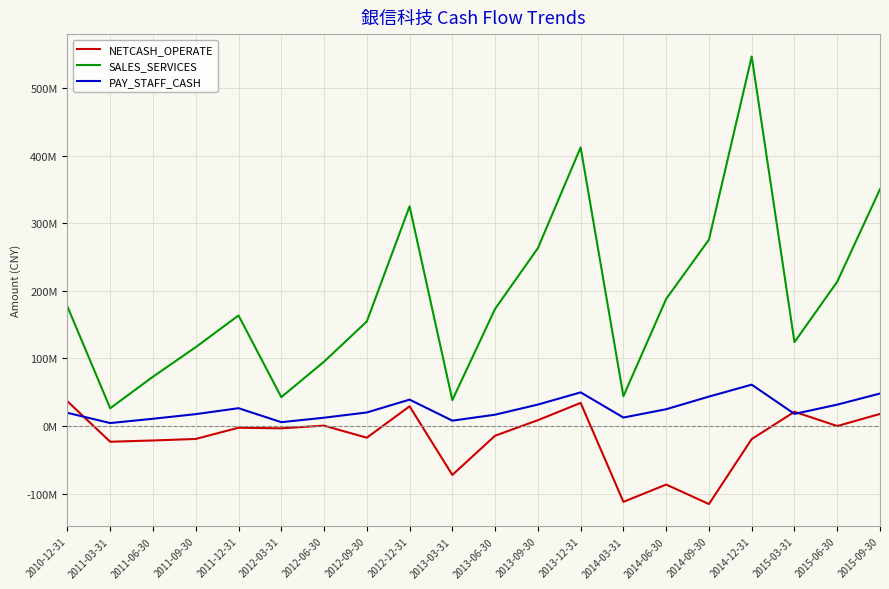

Read the SALES_SERVICES value at 2011-09-30.

116581583.0